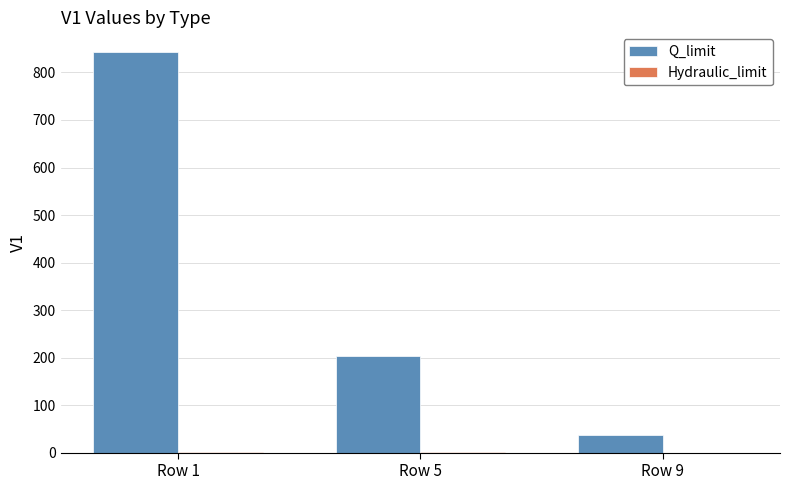

How many groups of bars are there?

3